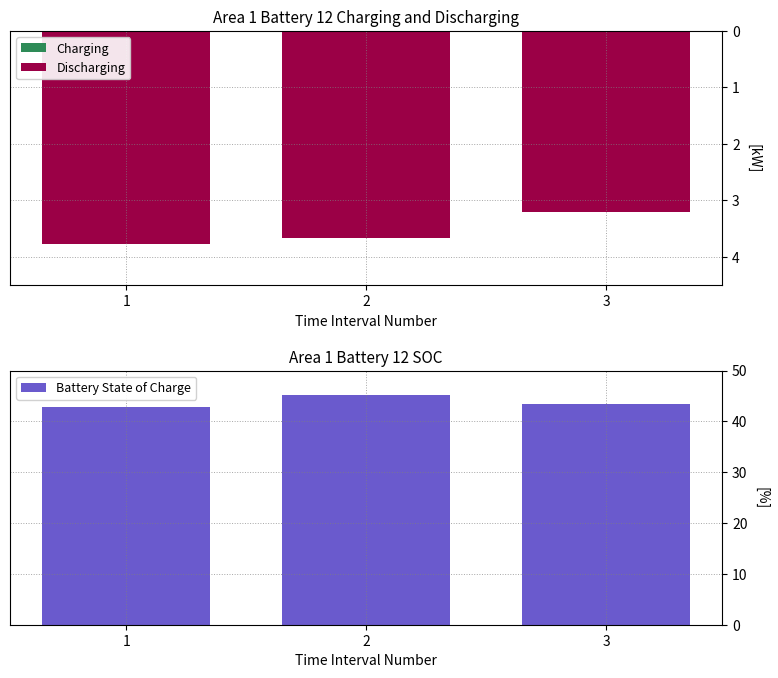

Reading right to left, extract all data points from this chart.

Charging: 0.0	0.0	0.0
Discharging: -3.2	-3.7	-3.8
Battery State of Charge: 43.5	45.1	42.8